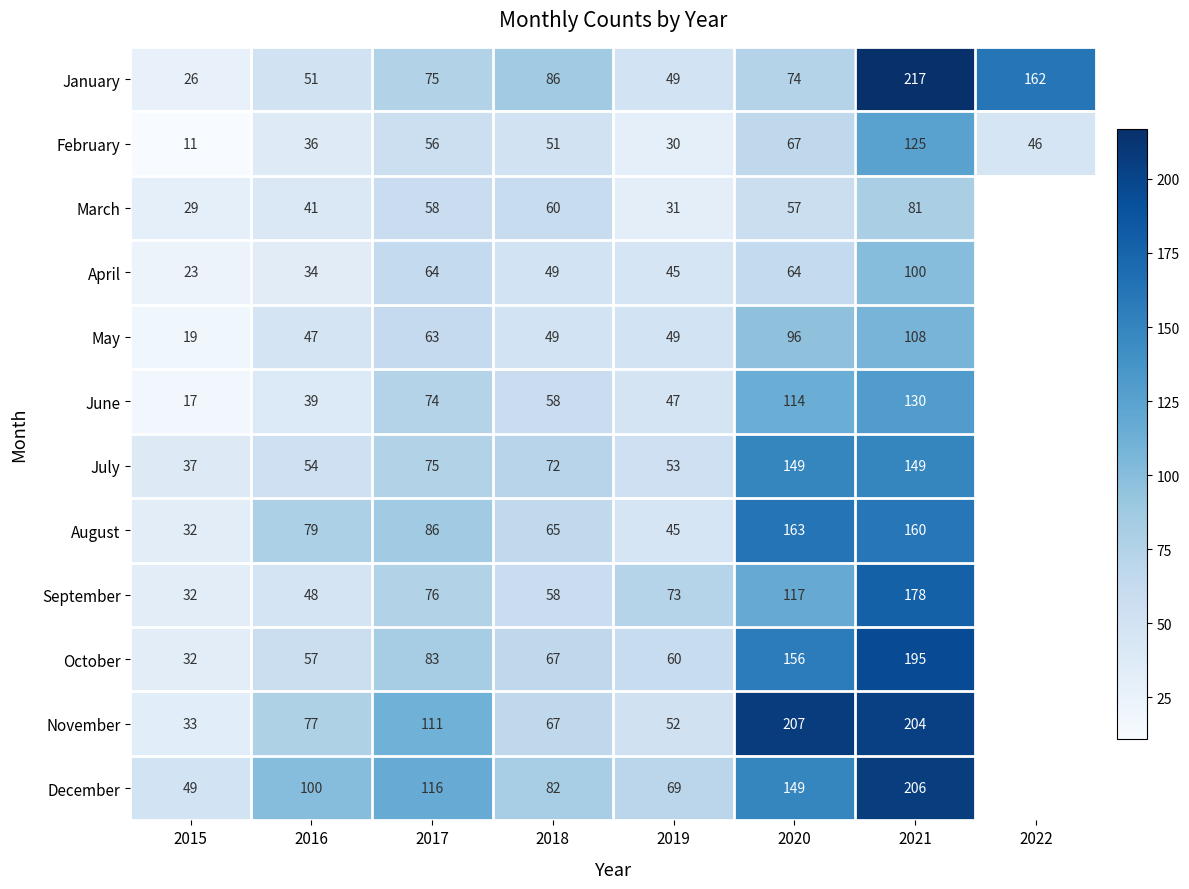

At 2021, list the series in order from largest to smallest.

January, December, November, October, September, August, July, June, February, May, April, March